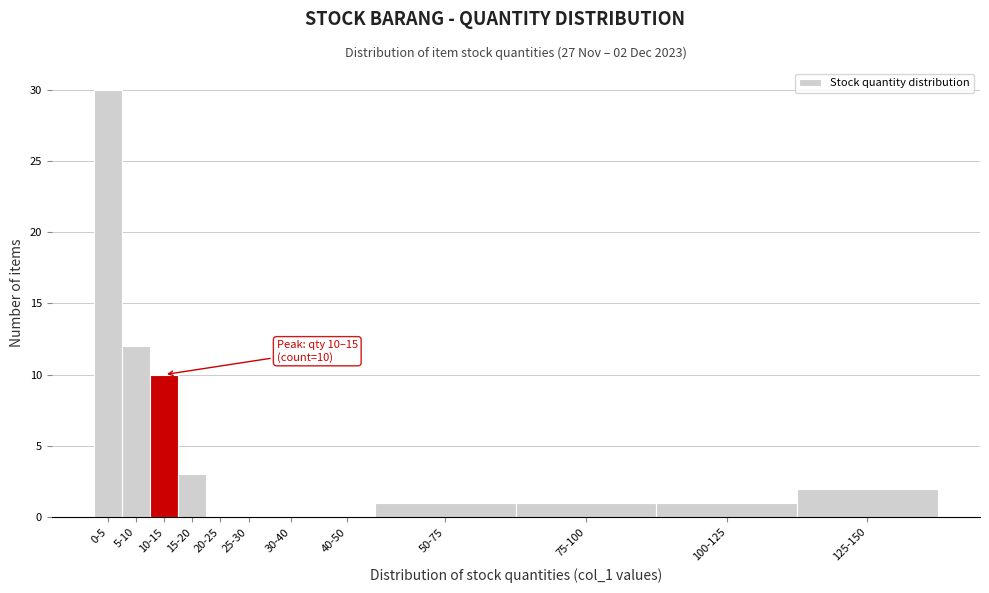

Reading left to right, transcribe all the data shown in this chart.

0-5=30	5-10=12	10-15=10	15-20=3	20-25=0	25-30=0	30-40=0	40-50=0	50-75=1	75-100=1	100-125=1	125-150=2